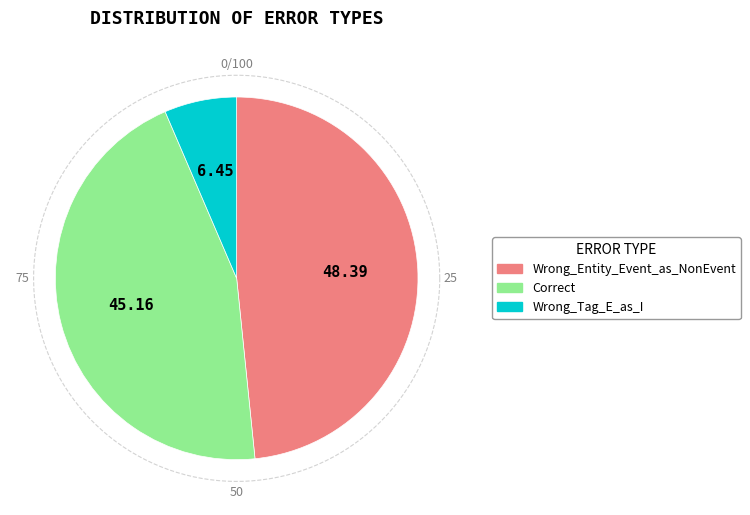

Rank the categories by value from highest to lowest.

Wrong_Entity_Event_as_NonEvent, Correct, Wrong_Tag_E_as_I